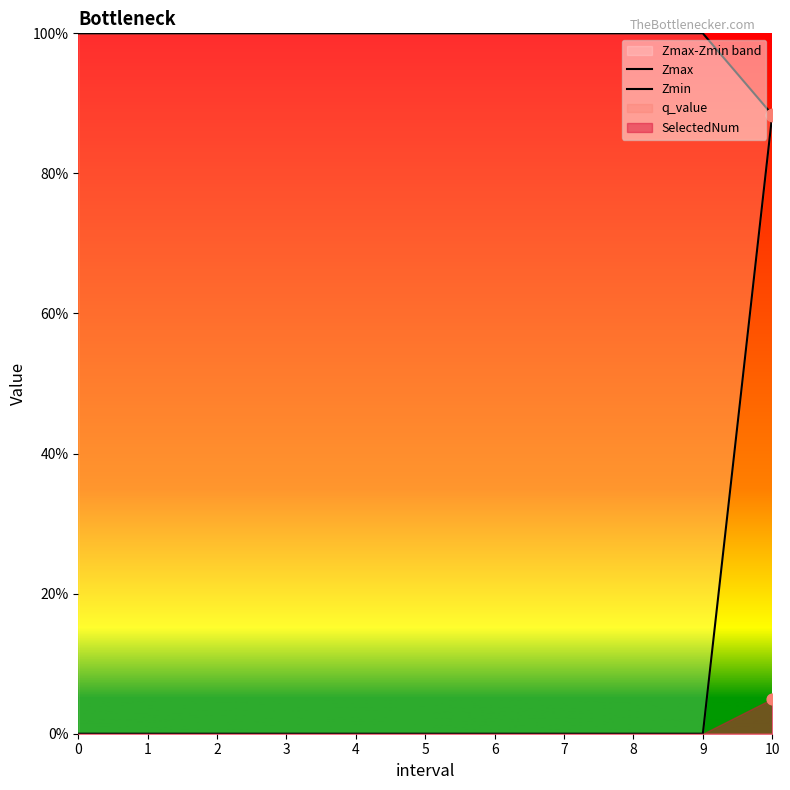

What is the total value across all series at 7?

1.0